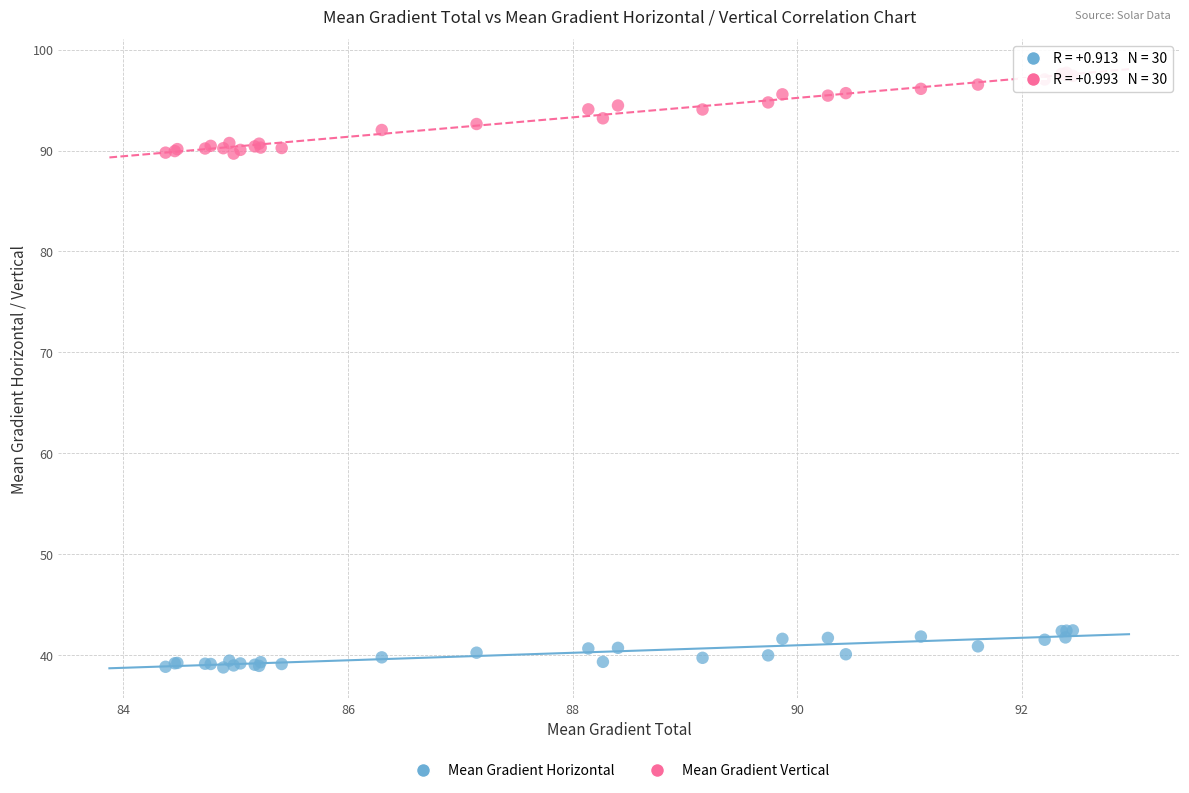

Which series reaches the maximum Y coordinate?

Mean Gradient Vertical